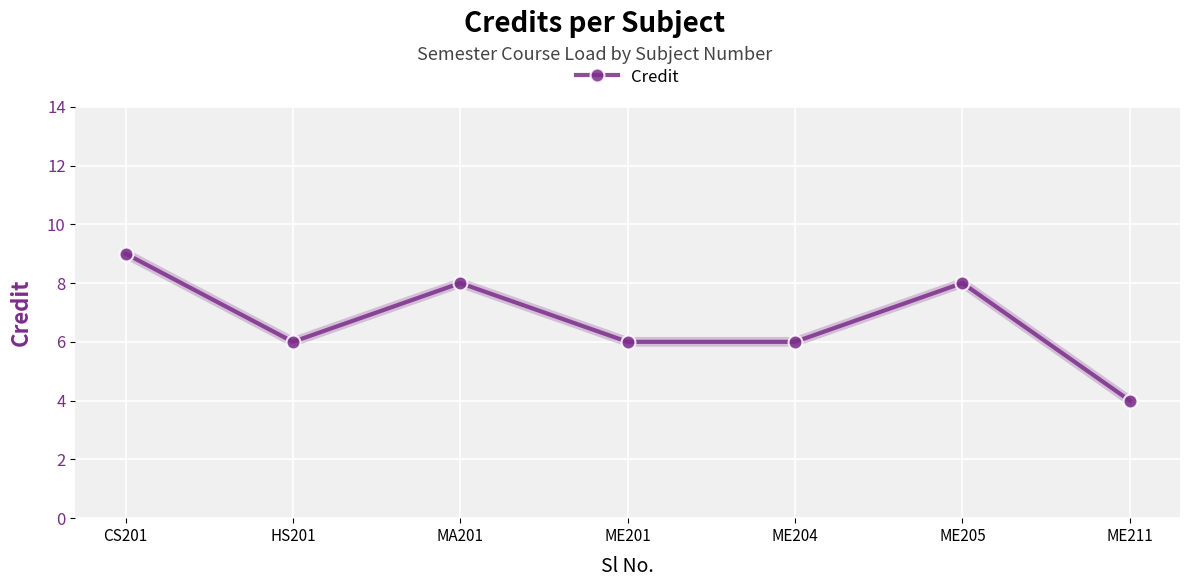

What is the maximum value shown in the chart?

9